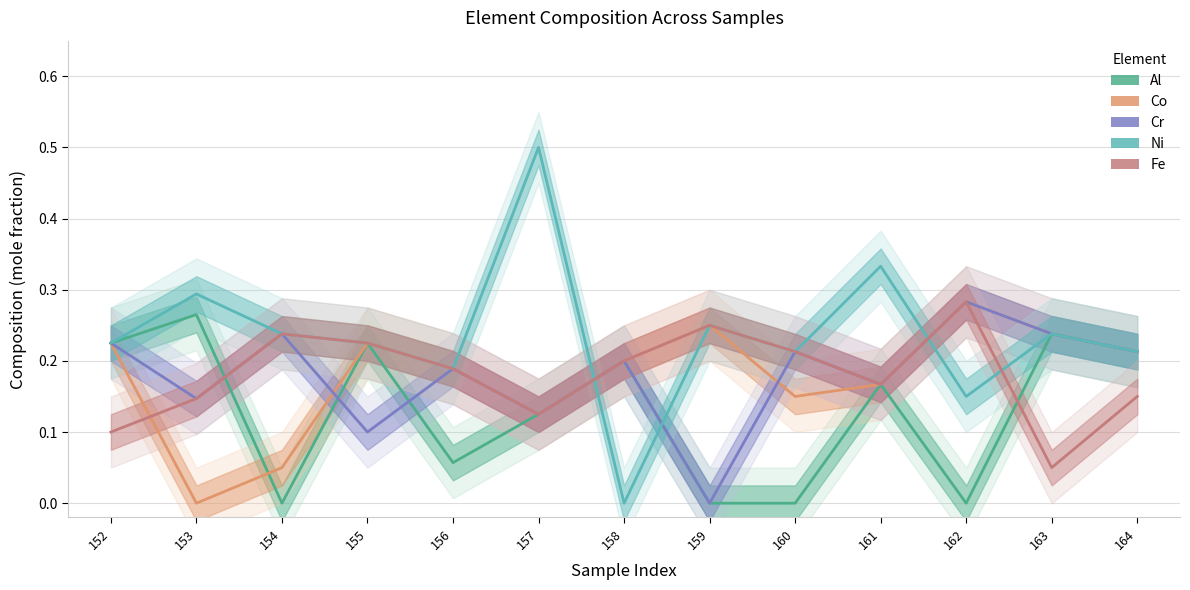

Is it true that Ni equals 0.8 at 157?

False